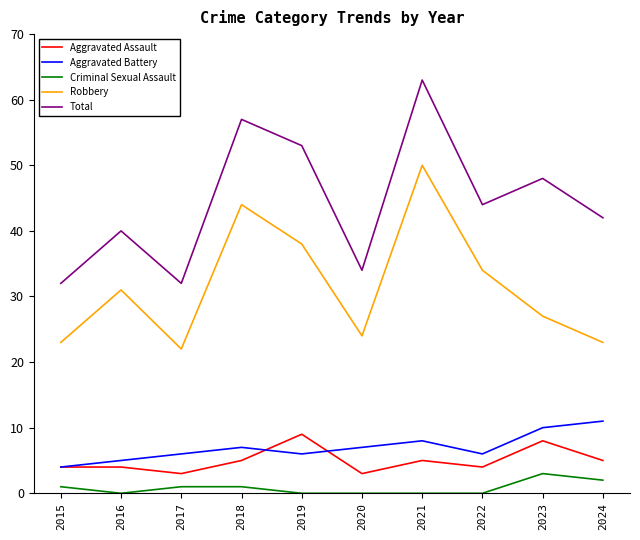

What is the spread (max minus min) of values at 2021?

63